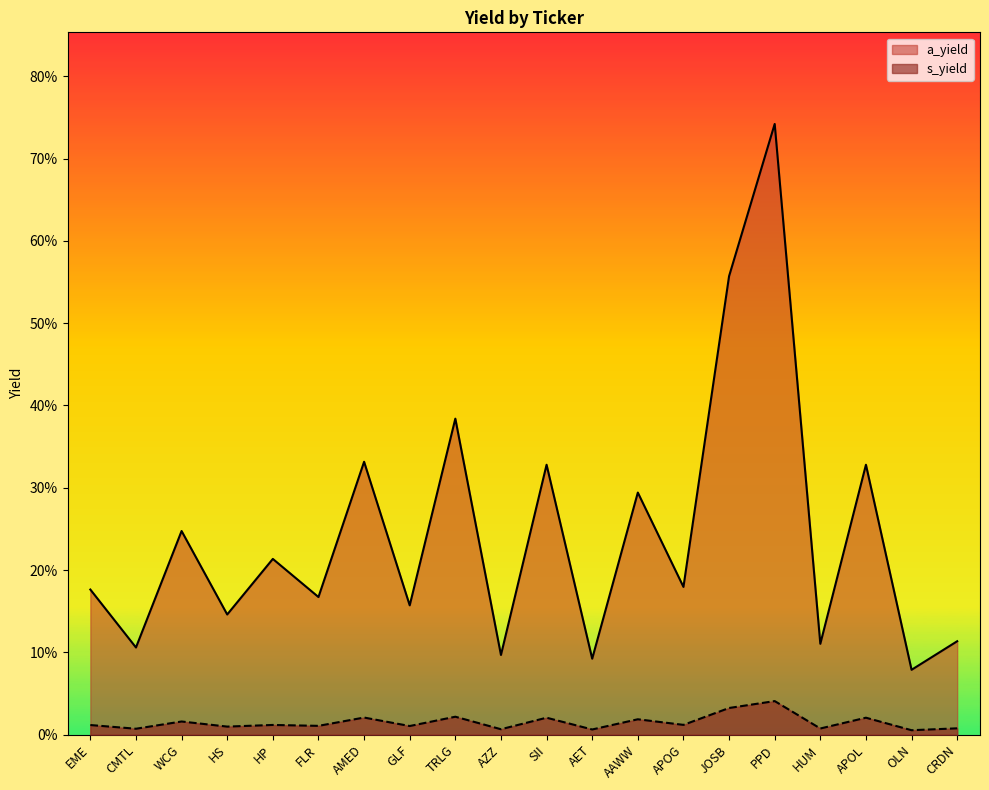

What is the maximum value for a_yield?

0.7